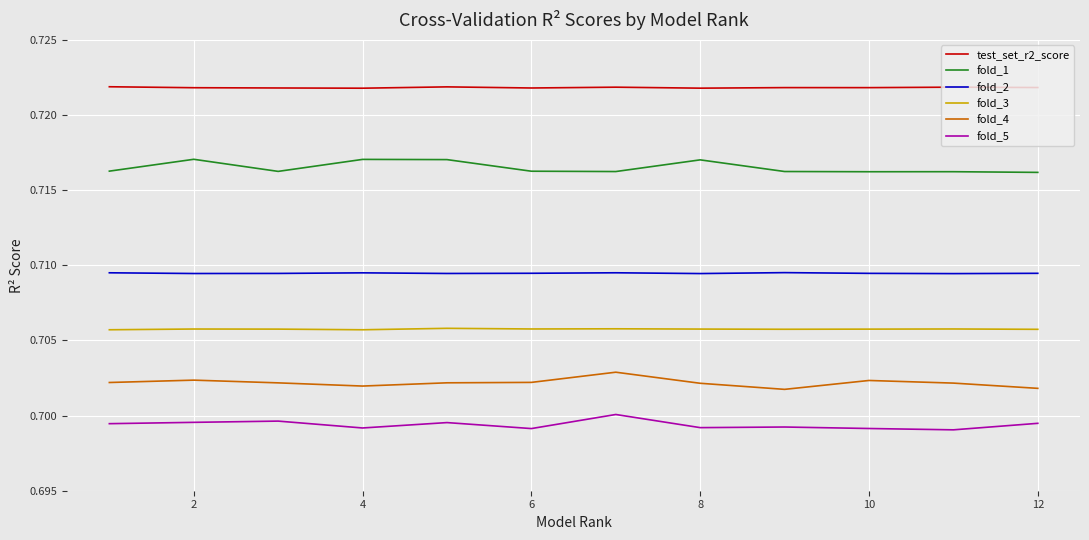

What are all the series names shown in the legend?

test_set_r2_score, fold_1, fold_2, fold_3, fold_4, fold_5